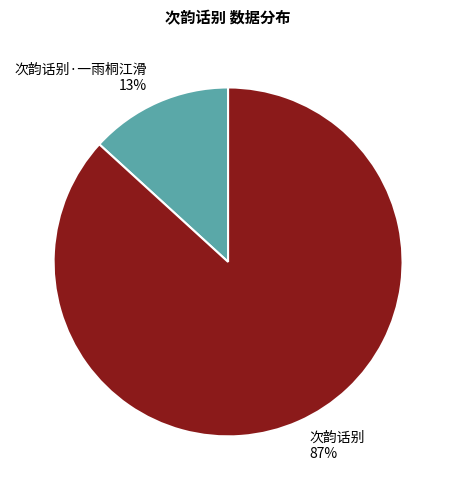

Count the number of slices in the pie.

2